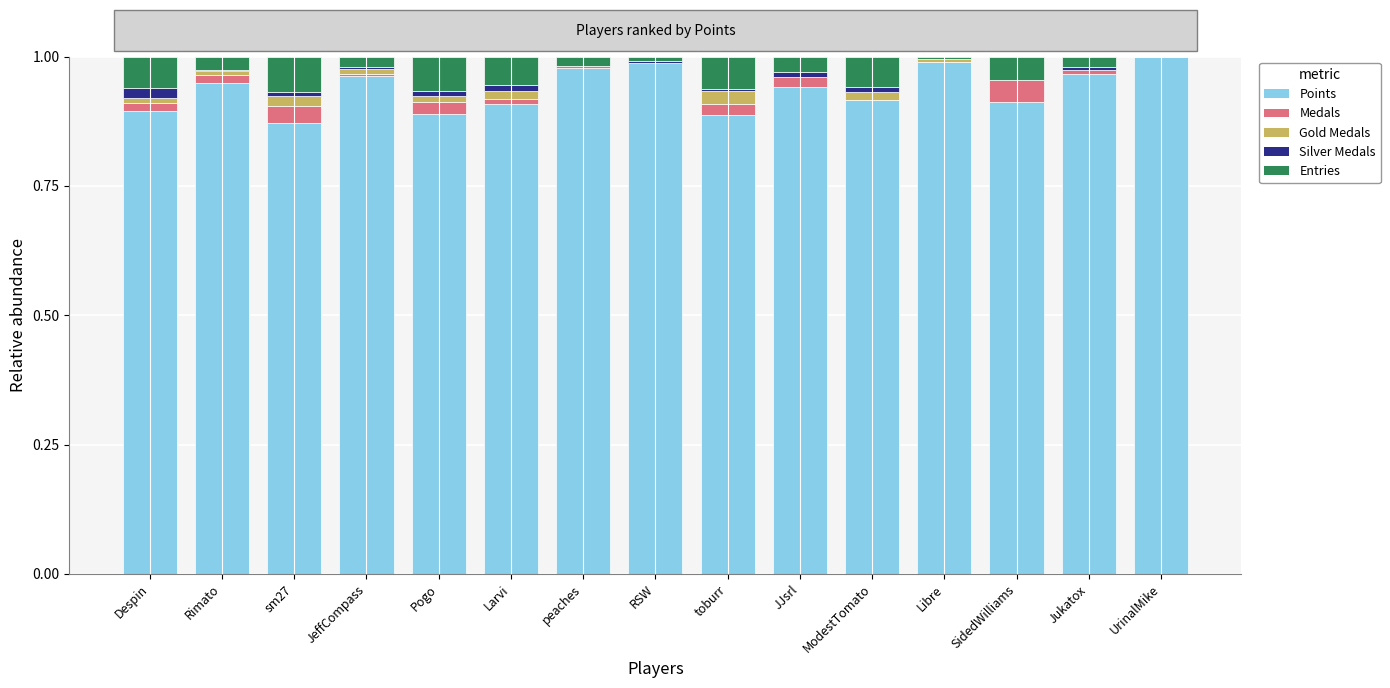

Where is Medals nearest to the value 0?

RSW